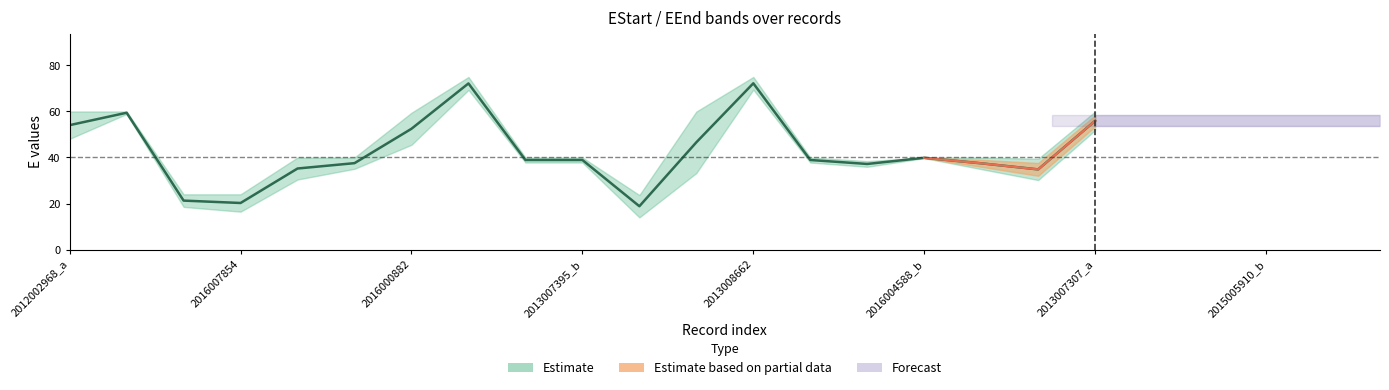

True or false: EStart has more than 0 interior local peaks.

True